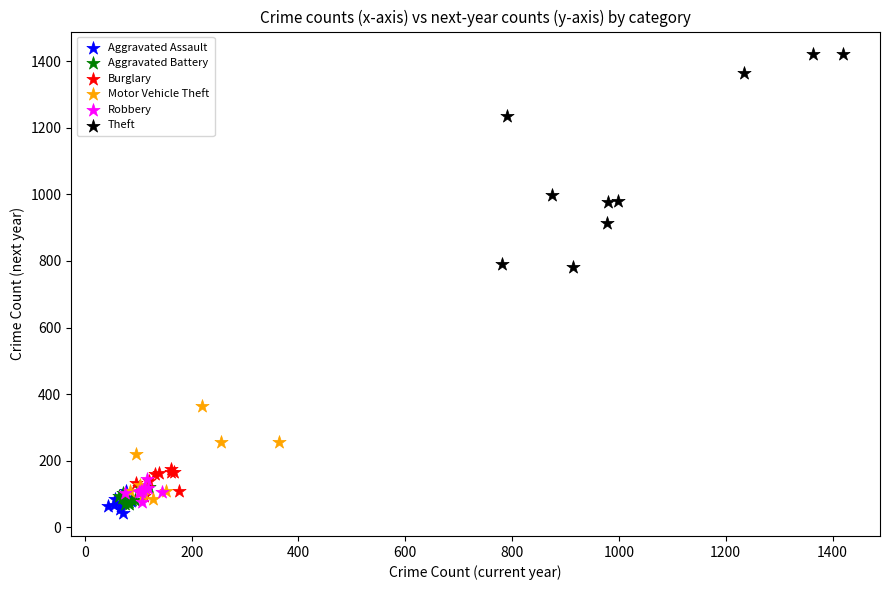

Which series has the widest spread of Y values?

Theft